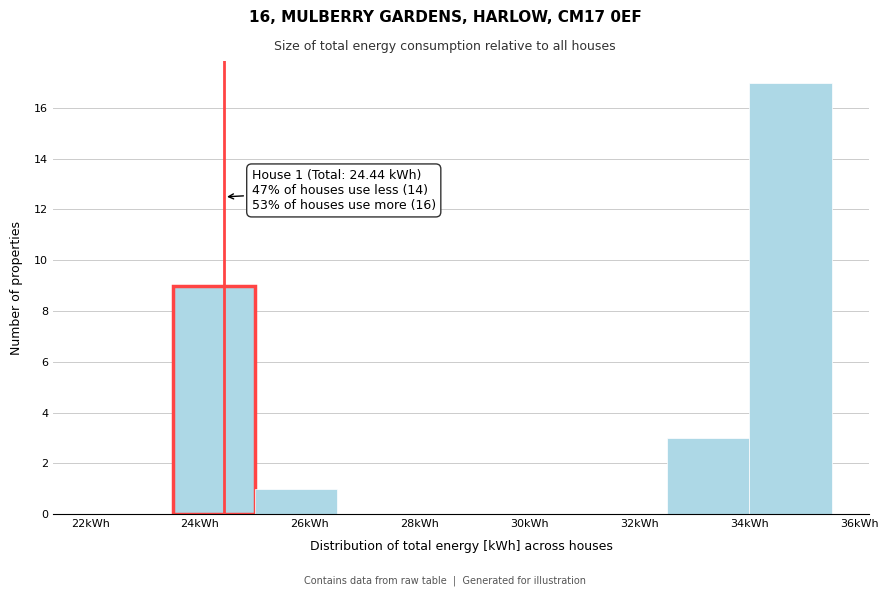

Over which range of the x-axis is the bar tallest?

34.0 to 35.5